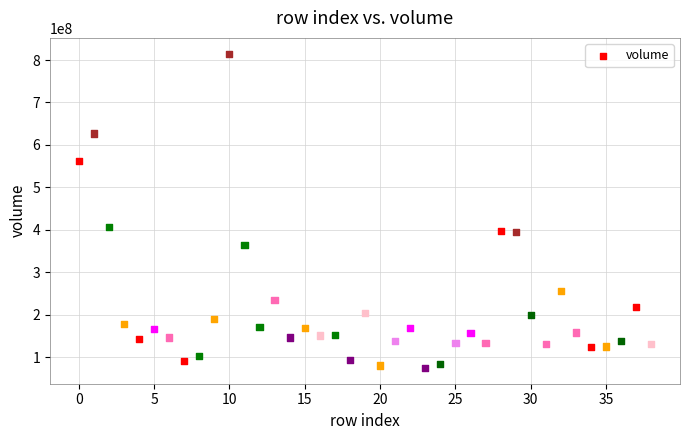

What is the range of Y values (max minus min)?

740588285